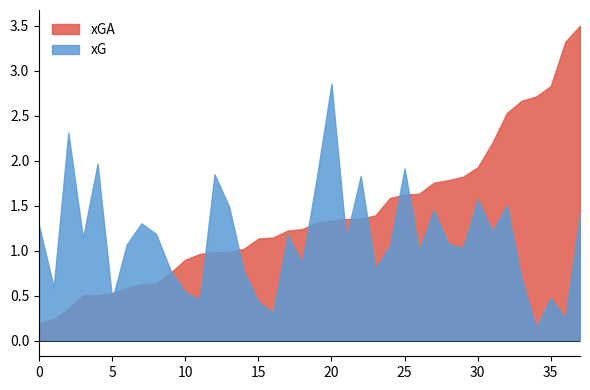

Which series has the largest total across all categories?

xGA